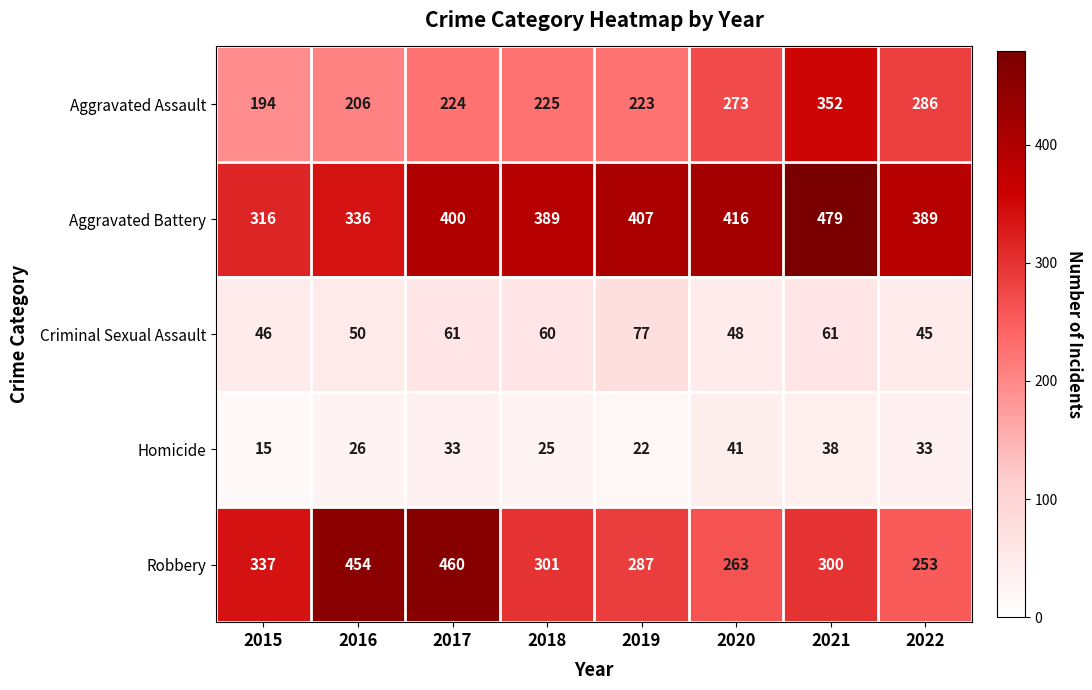

What is the total value across all series at 2021?

1230